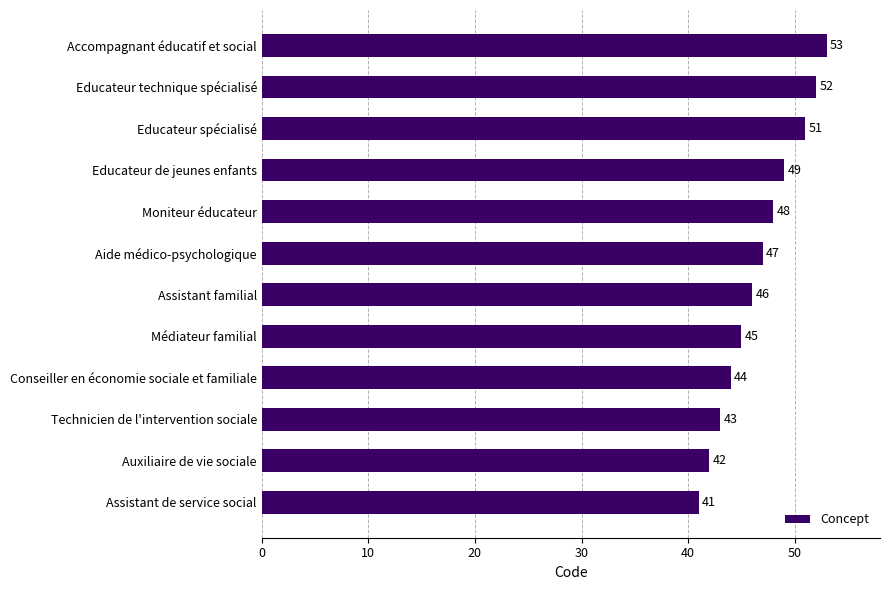

List the labels in order of value, largest first.

Accompagnant éducatif et social, Educateur technique spécialisé, Educateur spécialisé, Educateur de jeunes enfants, Moniteur éducateur, Aide médico-psychologique, Assistant familial, Médiateur familial, Conseiller en économie sociale et familiale, Technicien de l'intervention sociale, Auxiliaire de vie sociale, Assistant de service social